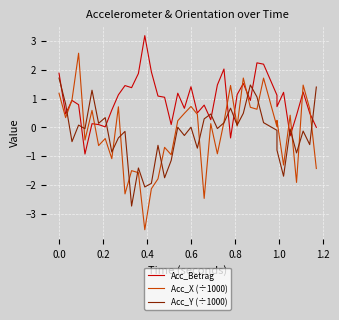

How many values in the Acc_X (÷1000) series exceed 0?

23